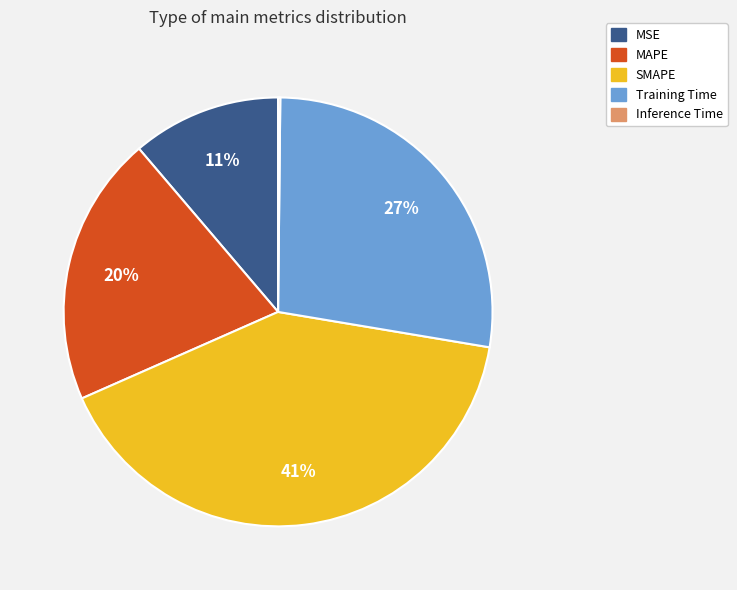

To the nearest percent, what percentage of the pie is SMAPE?

41%